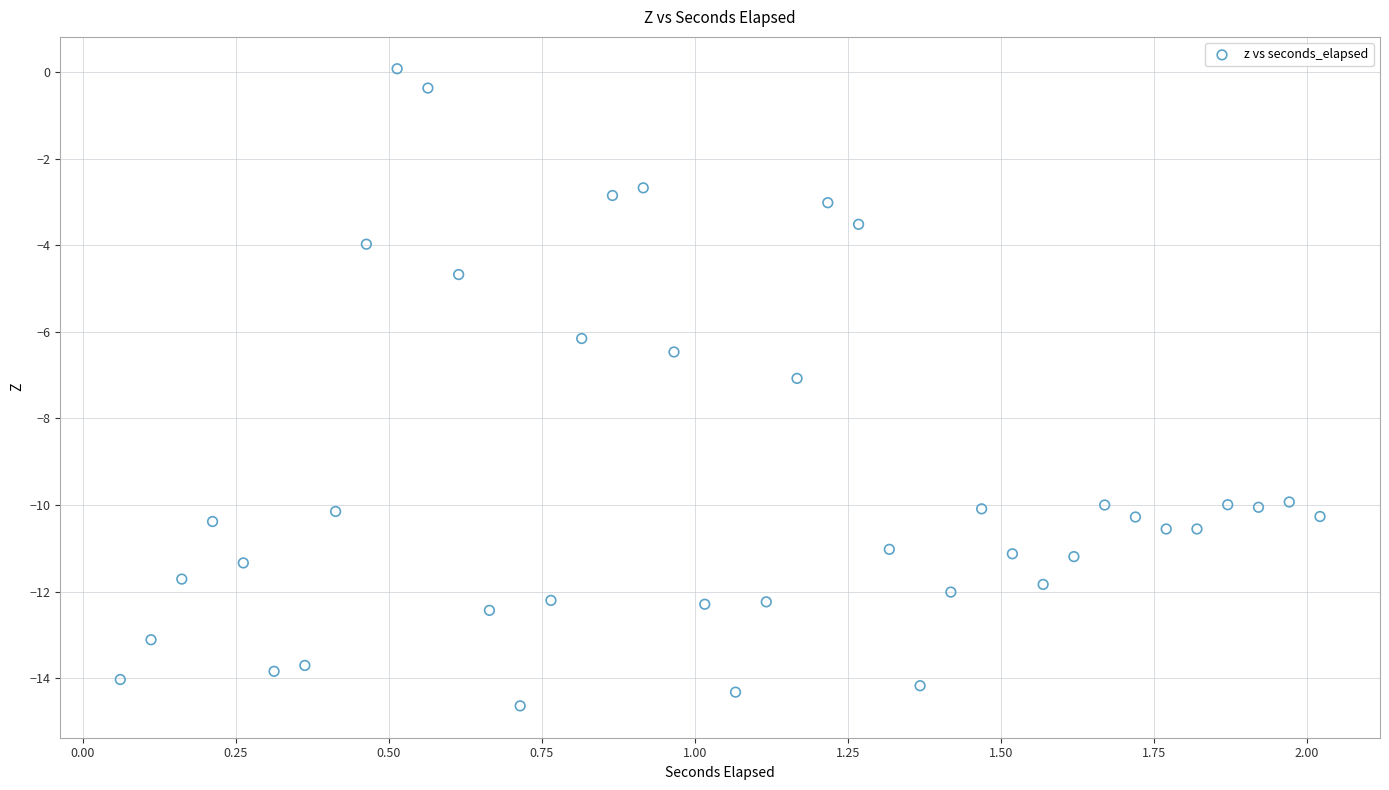

What is the range of Y values (max minus min)?

14.7